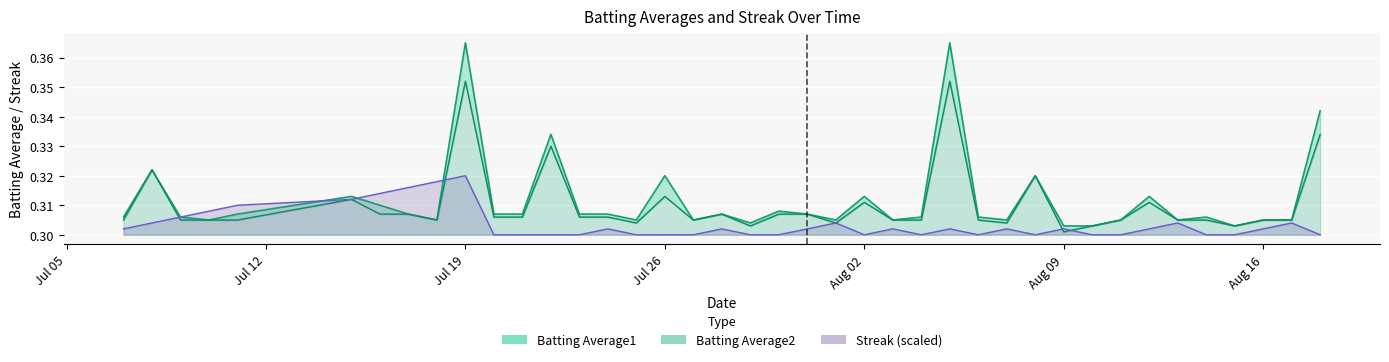

The Streak (scaled) series shows 0.3 at Aug 02. True or false?

True